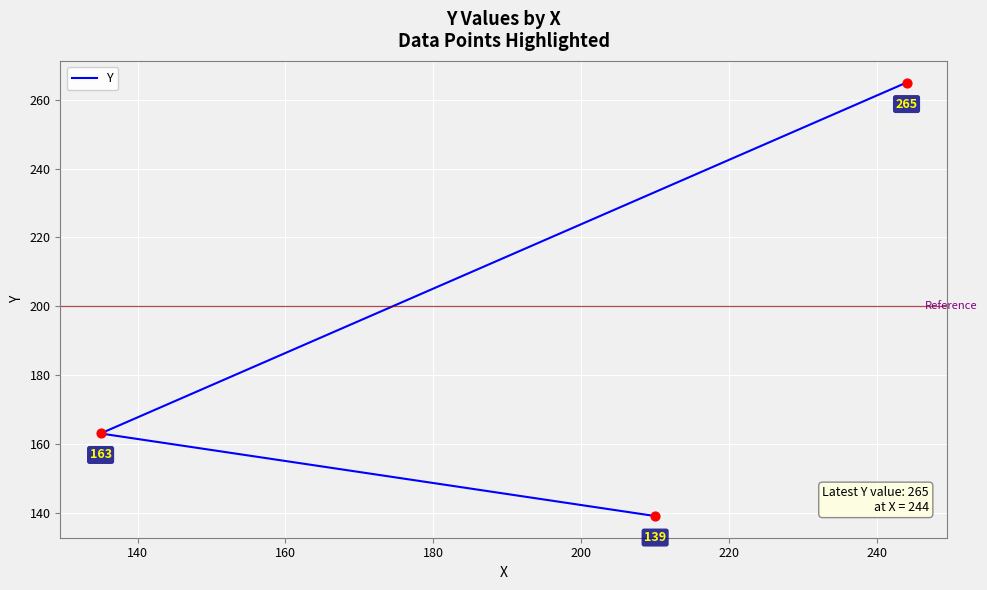

What is the ratio of the value at 140 to the value at 160?

0.6